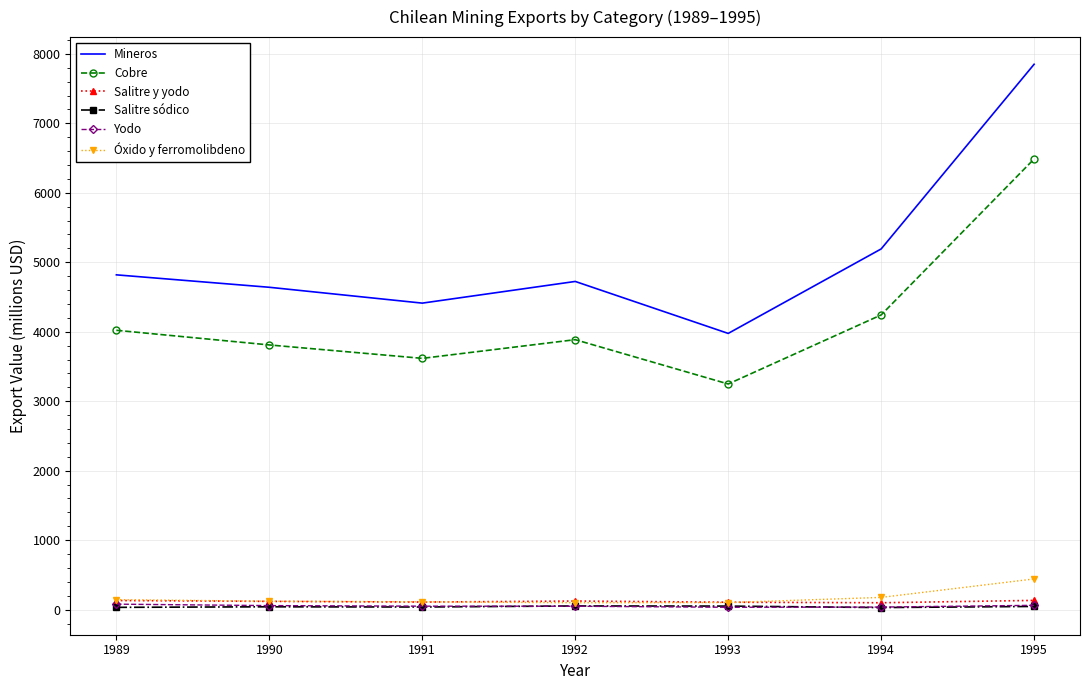

In Cobre, how many points are higher than both neighbors (excluding endpoints)?

1